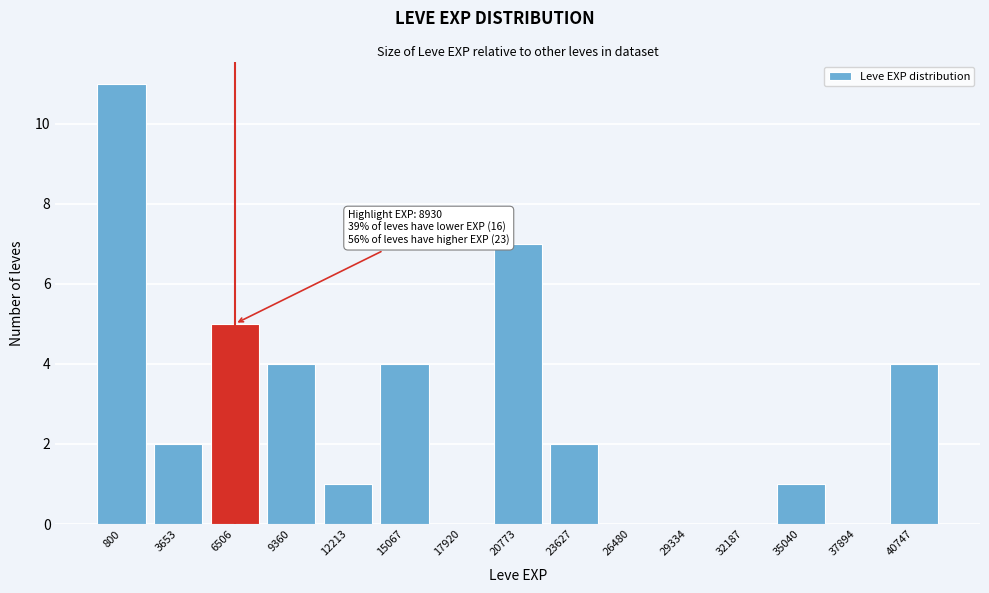

Reading left to right, list all the values displayed in this chart.

800=11	3653=2	6506=5	9360=4	12213=1	15067=4	17920=0	20773=7	23627=2	26480=0	29334=0	32187=0	35040=1	37894=0	40747=4